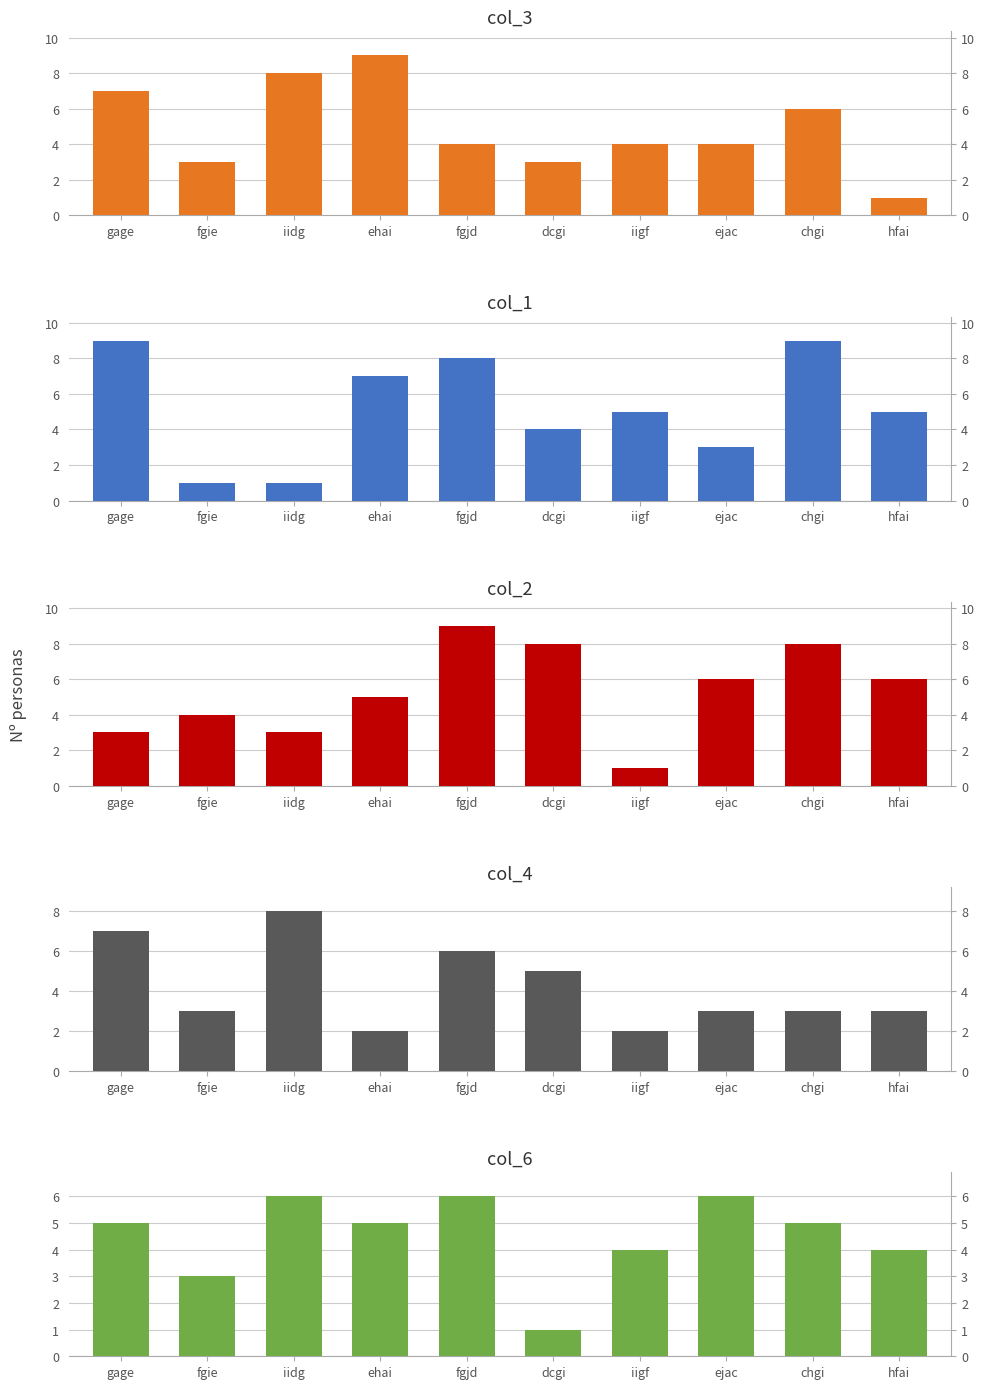

Reading right to left, transcribe all the data shown in this chart.

col_3: hfai=1	chgi=6	ejac=4	iigf=4	dcgi=3	fgjd=4	ehai=9	iidg=8	fgie=3	gage=7
col_1: hfai=5	chgi=9	ejac=3	iigf=5	dcgi=4	fgjd=8	ehai=7	iidg=1	fgie=1	gage=9
col_2: hfai=6	chgi=8	ejac=6	iigf=1	dcgi=8	fgjd=9	ehai=5	iidg=3	fgie=4	gage=3
col_4: hfai=3	chgi=3	ejac=3	iigf=2	dcgi=5	fgjd=6	ehai=2	iidg=8	fgie=3	gage=7
col_6: hfai=4	chgi=5	ejac=6	iigf=4	dcgi=1	fgjd=6	ehai=5	iidg=6	fgie=3	gage=5